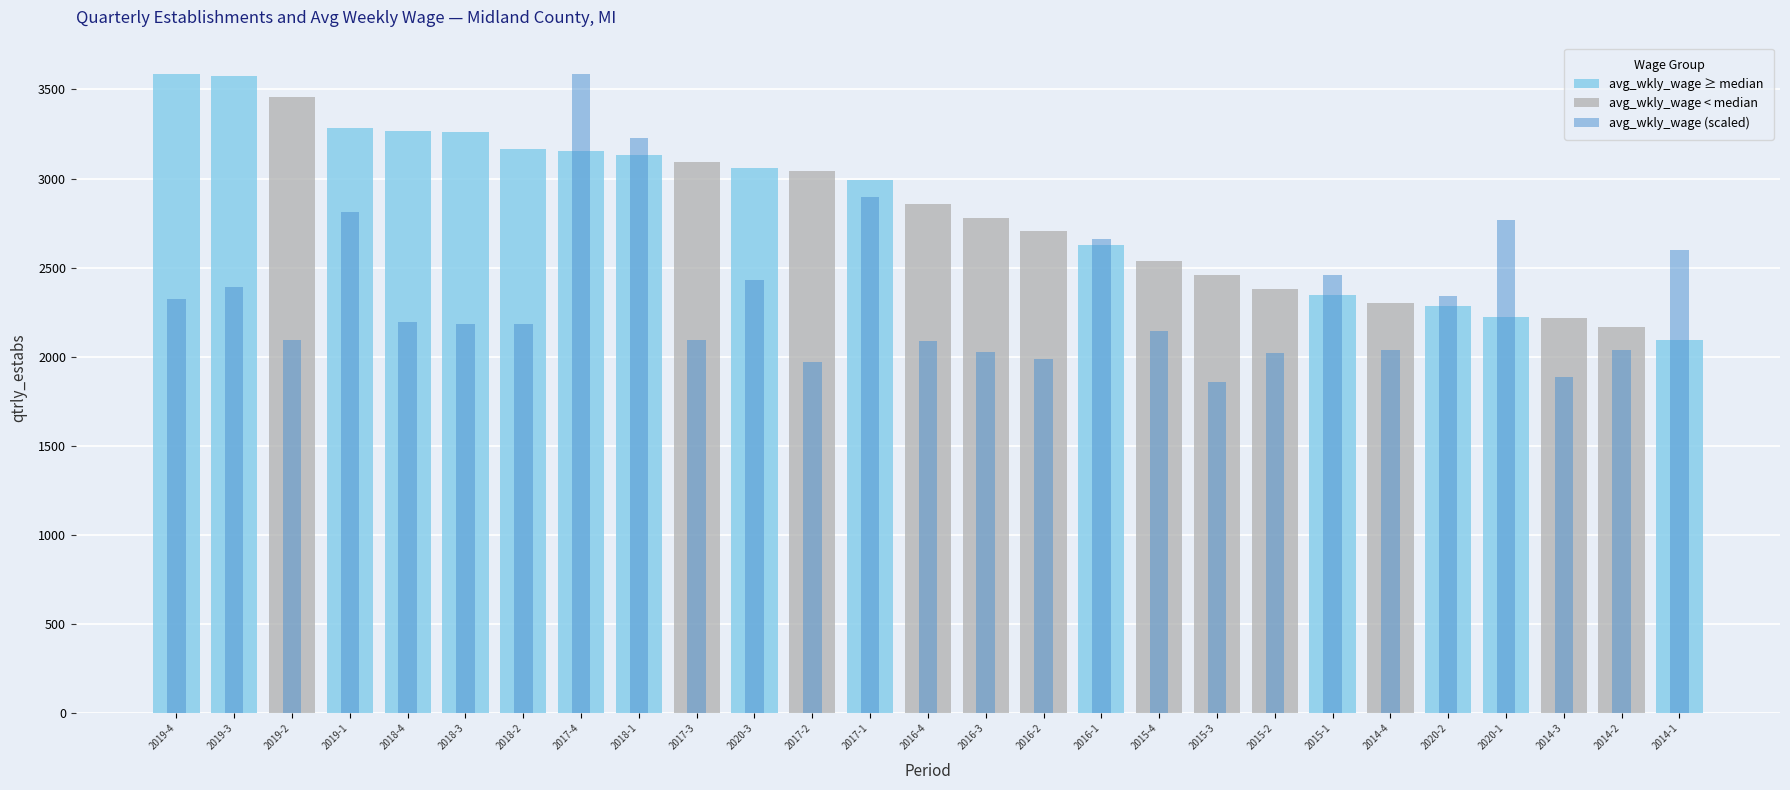

What is the difference between the maximum and minimum values in the qtrly_estabs series?

1488